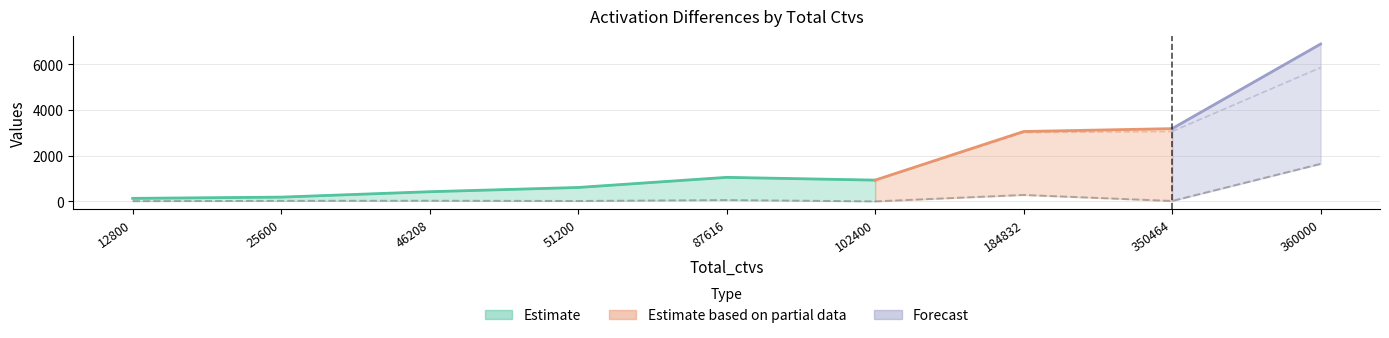

Where is diff_shift nearest to the value 821?

184832